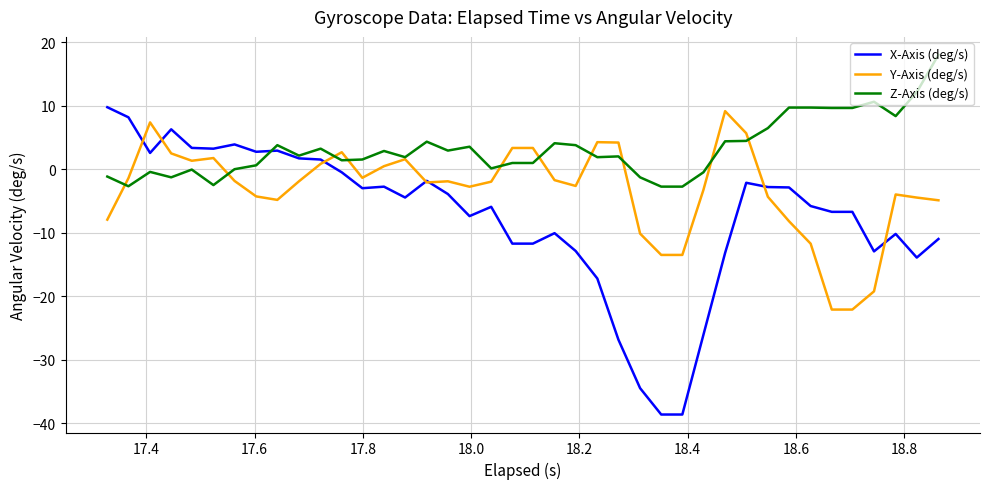

List the series in order of their overall mean, highest first.

Z-Axis (deg/s), Y-Axis (deg/s), X-Axis (deg/s)